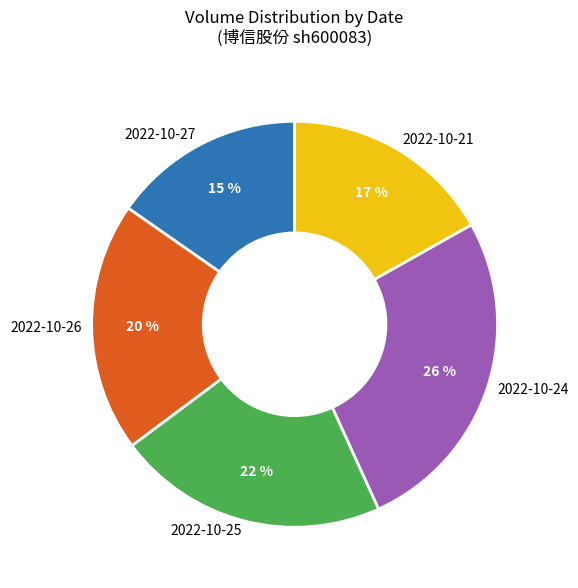

Which category has the biggest portion of the pie?

2022-10-24